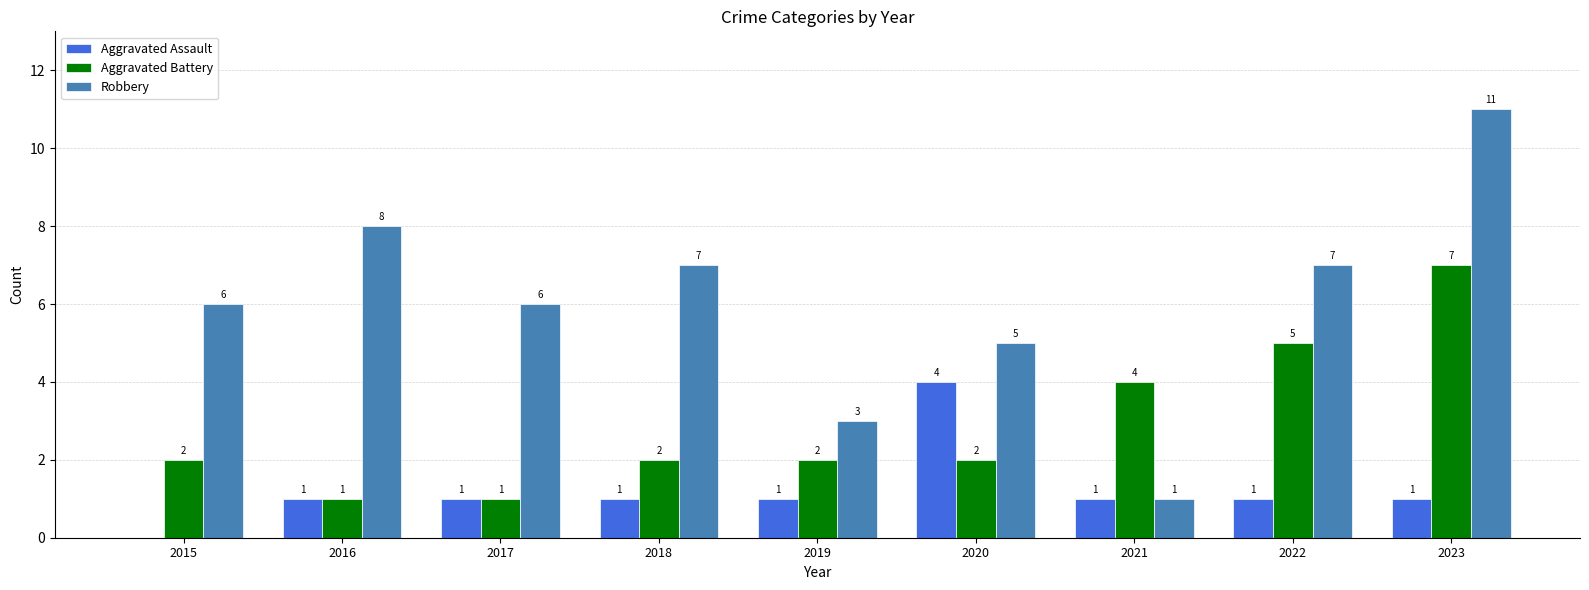

What is the greatest value displayed?

11